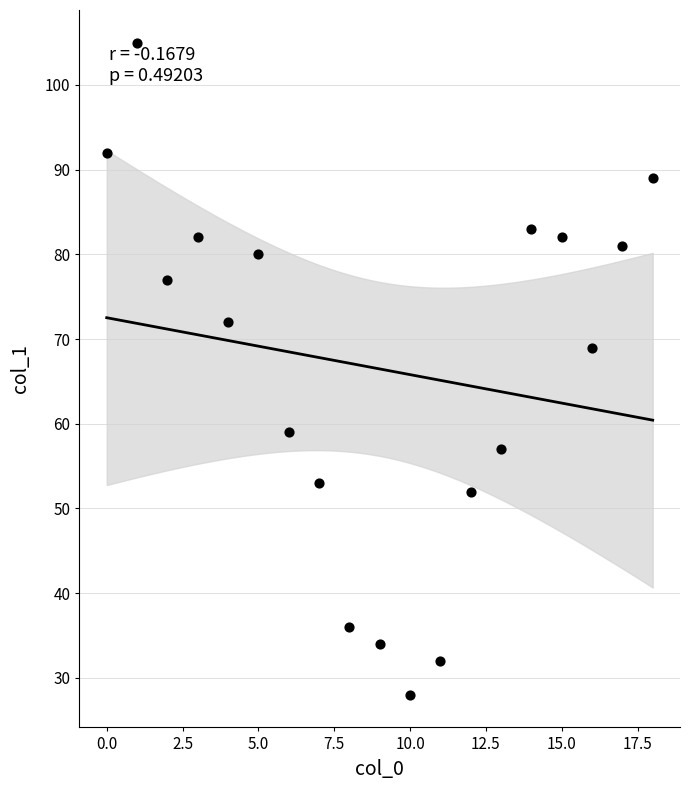

What is the range of Y values (max minus min)?

77